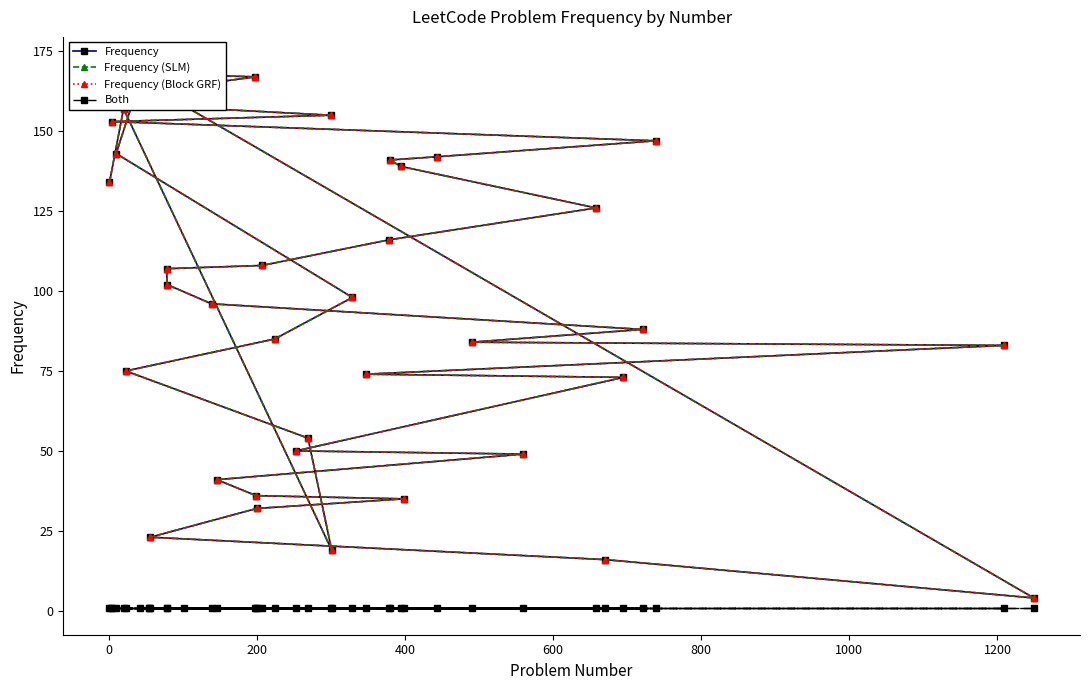

What is the sum of the Frequency values at 200 and 600?

94